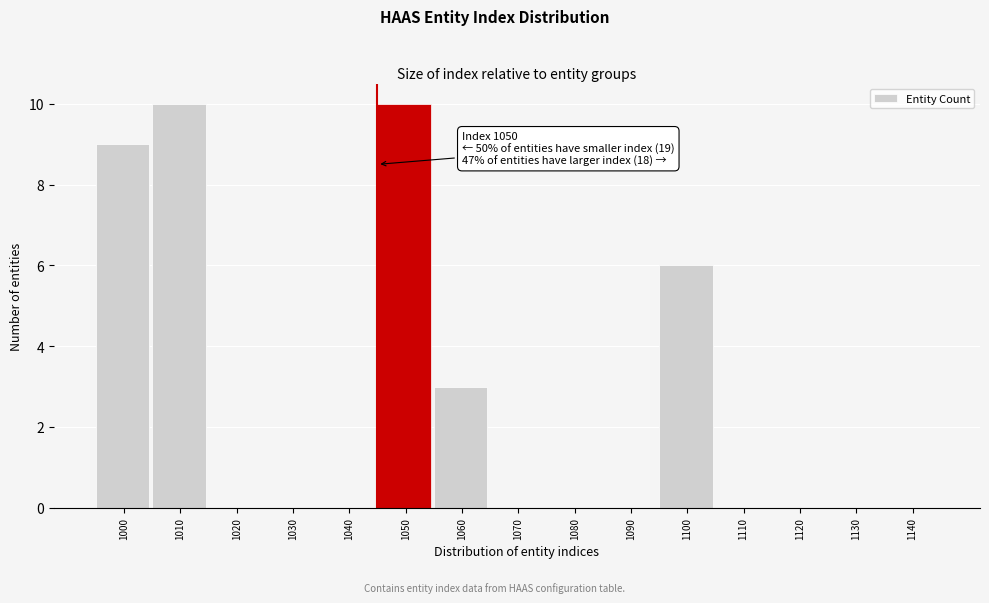

Reading left to right, transcribe all the data shown in this chart.

1000=9	1010=10	1020=0	1030=0	1040=0	1050=10	1060=3	1070=0	1080=0	1090=0	1100=6	1110=0	1120=0	1130=0	1140=0